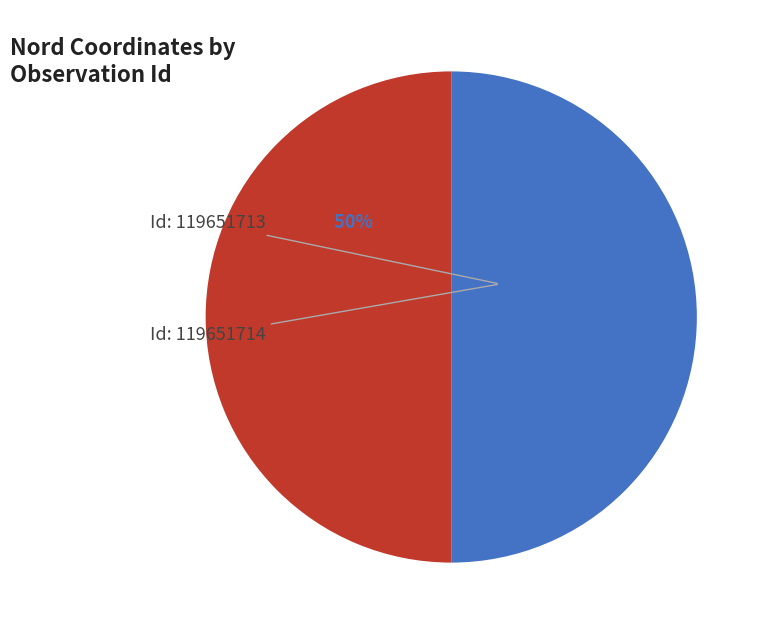

To the nearest percent, what is the average slice percentage?

50%